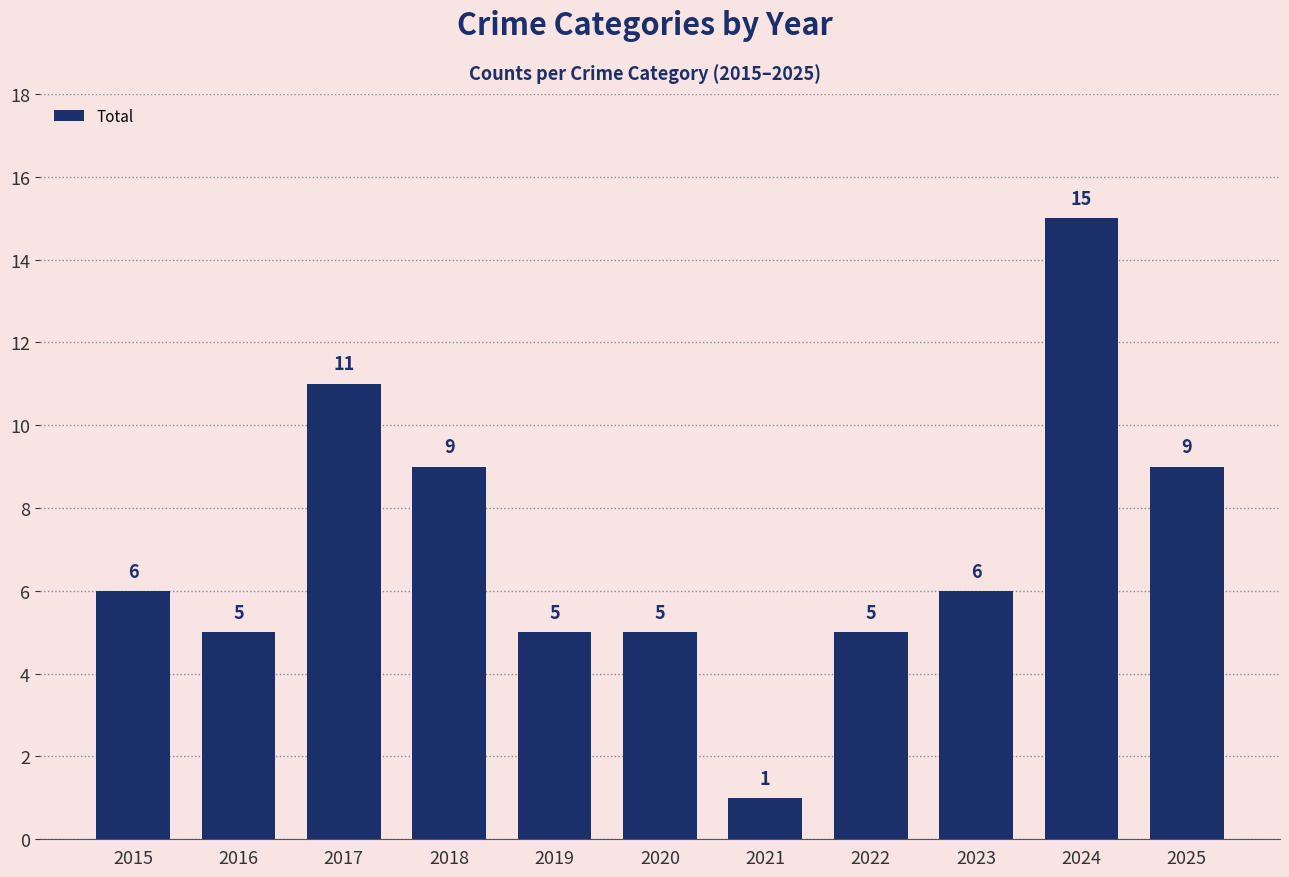

The chart shows a value of 9 at 2022. True or false?

False